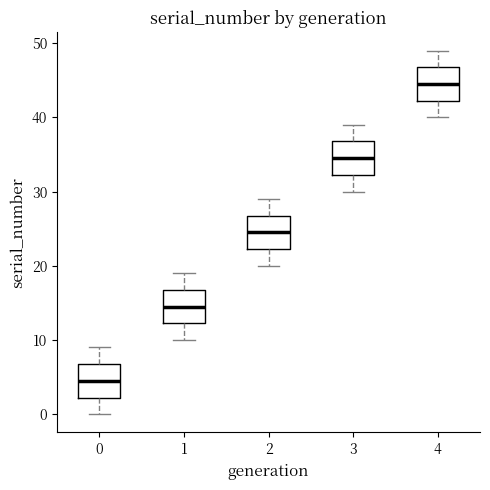

Reading left to right, transcribe this box plot: for each box, give where its median line is, the range the box spans, and where its two whiskers end, as read against the y-axis. The values are not printed on the chart, so give them approximately, as read against the axis.

0: median 5, box 2 to 7, whiskers 0 to 9
1: median 15, box 12 to 17, whiskers 10 to 19
2: median 25, box 22 to 27, whiskers 20 to 29
3: median 35, box 32 to 37, whiskers 30 to 39
4: median 45, box 42 to 47, whiskers 40 to 49